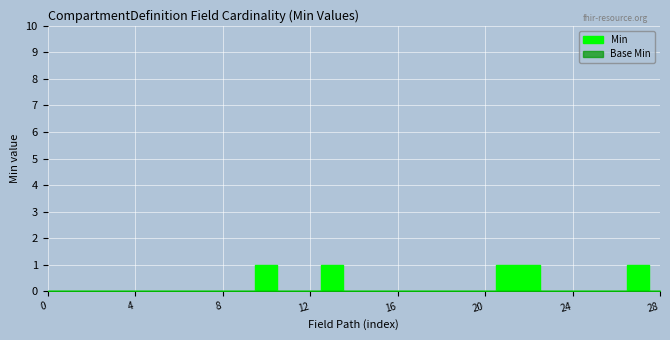

How many lines are shown in the chart?

1